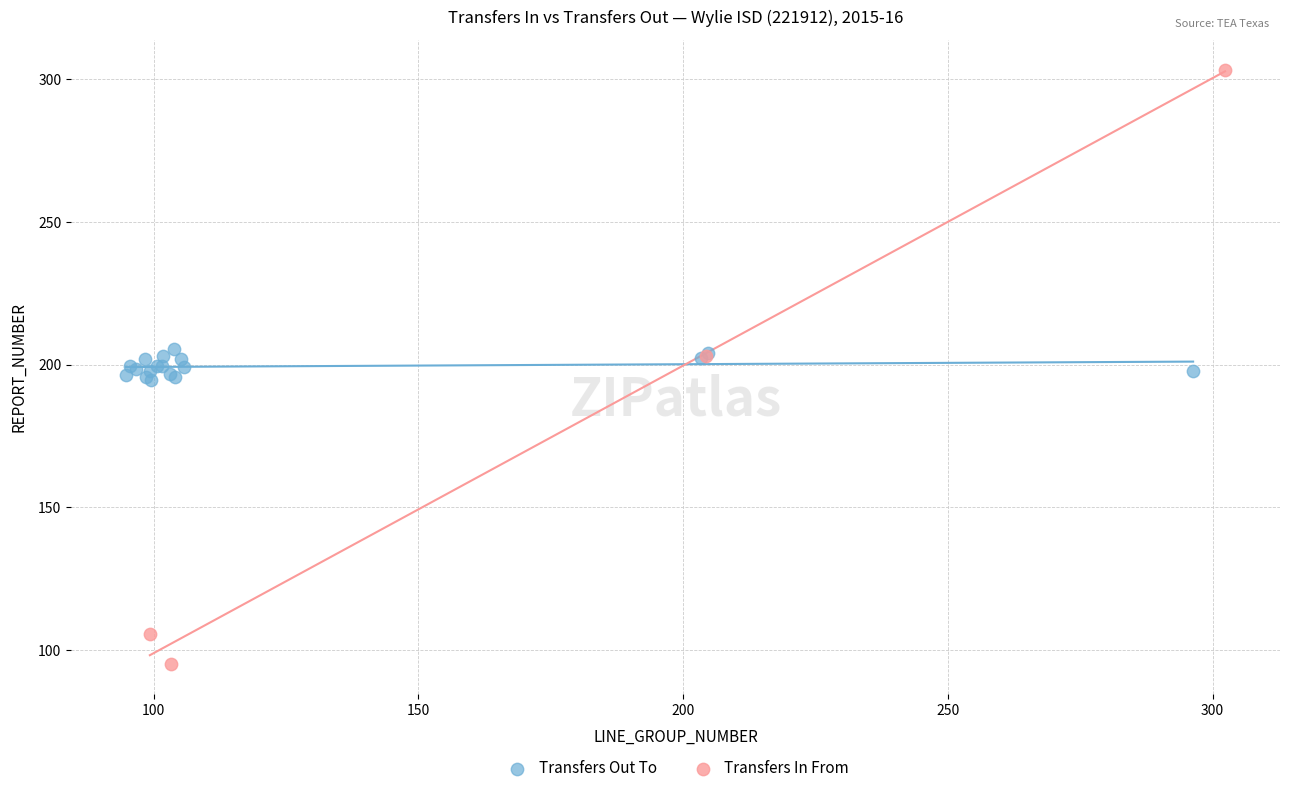

Which series contains the highest Y value?

Transfers In From